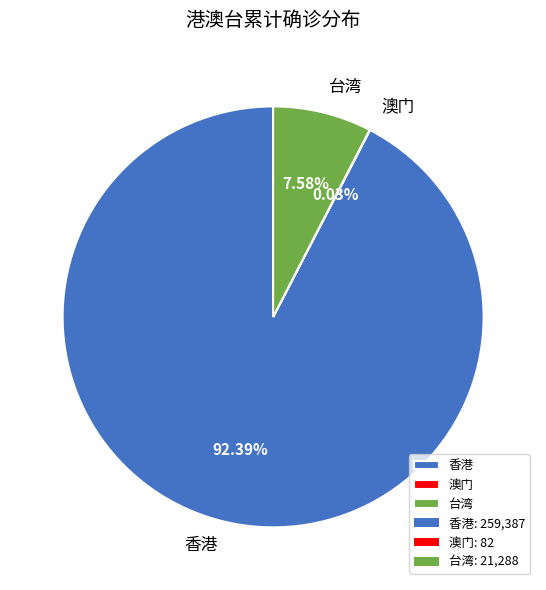

Which category has the biggest portion of the pie?

香港